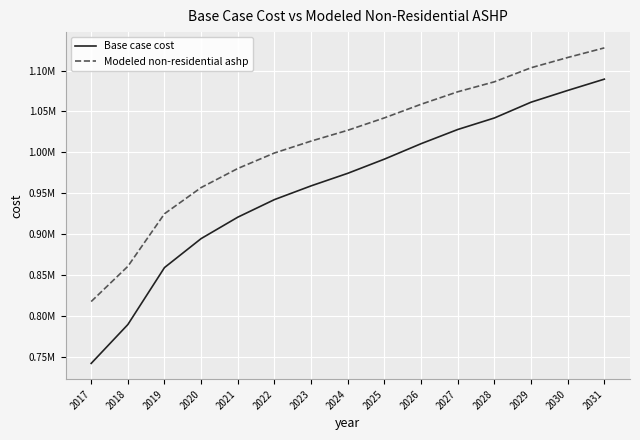

Where does the Modeled non-residential ashp series first go above 1027000?

2024